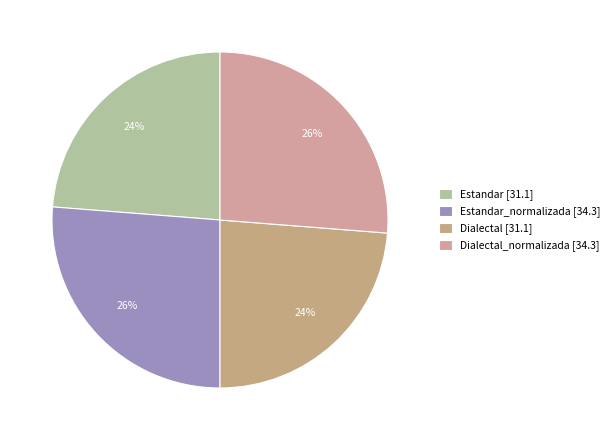

Is there a majority slice in this chart?

No